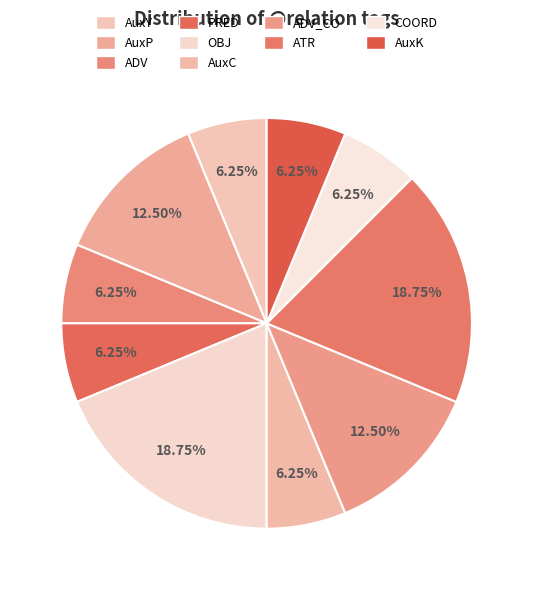

How many segments does this pie chart have?

10